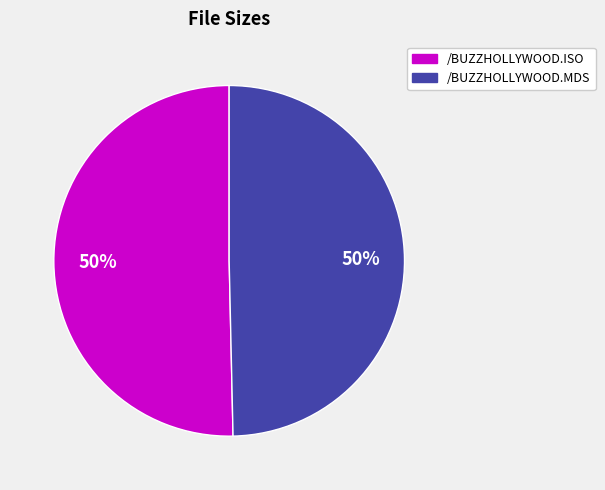

Approximately how many times larger is the value at /BUZZHOLLYWOOD.MDS compared to /BUZZHOLLYWOOD.ISO?

1.0